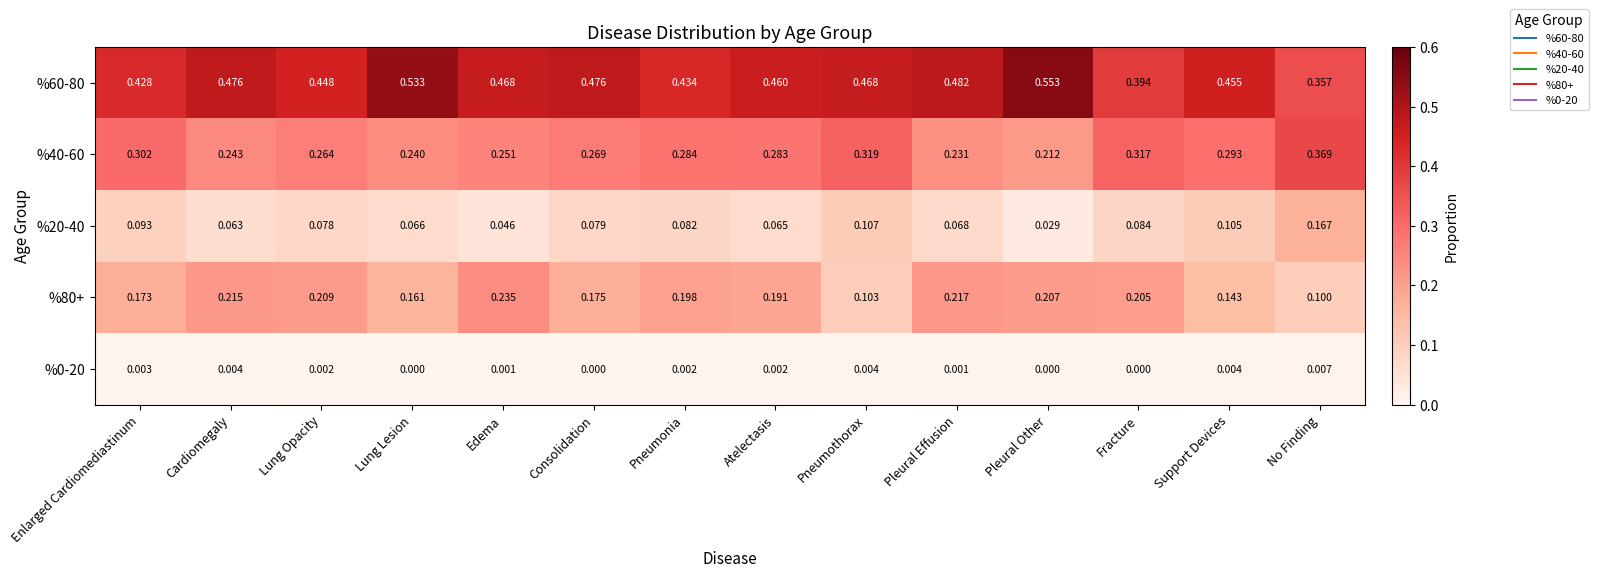

Rank the categories by %80+ value from lowest to highest.

No Finding, Pneumothorax, Support Devices, Lung Lesion, Enlarged Cardiomediastinum, Consolidation, Atelectasis, Pneumonia, Fracture, Pleural Other, Lung Opacity, Cardiomegaly, Pleural Effusion, Edema